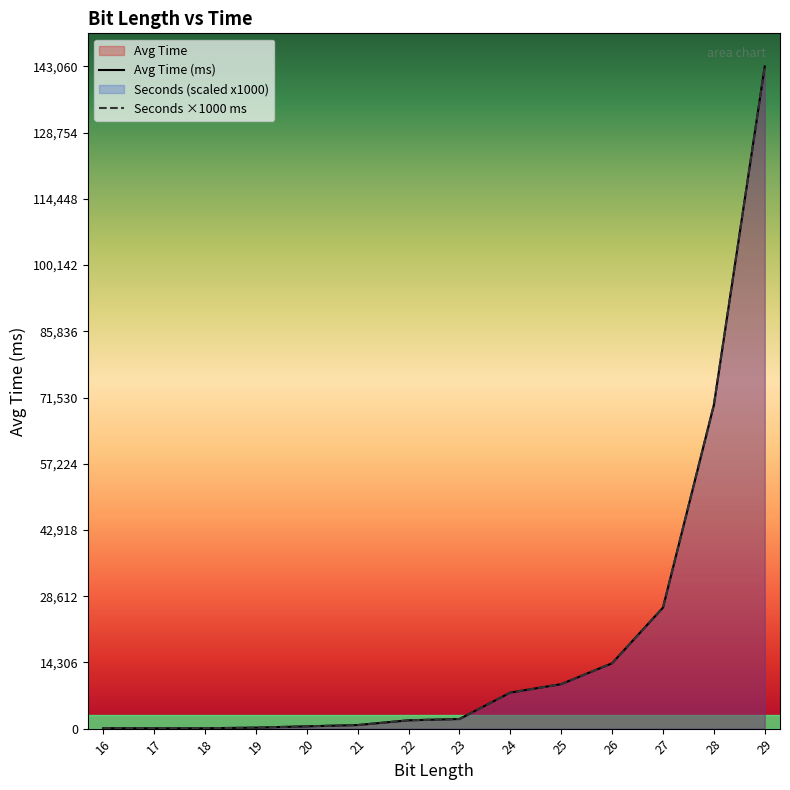

Which series has the widest spread of values?

Avg Time (ms)